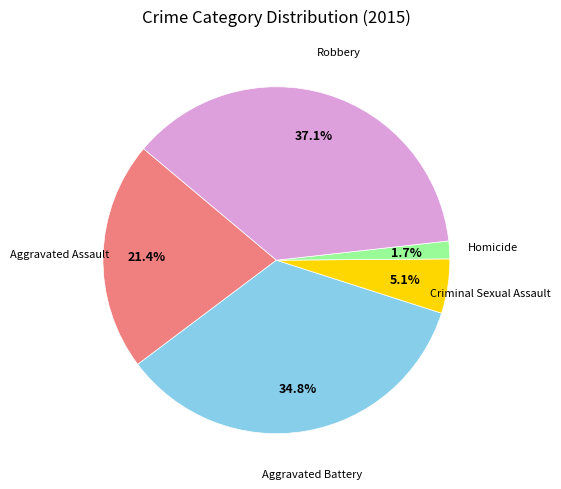

How many slices are in this pie chart?

5